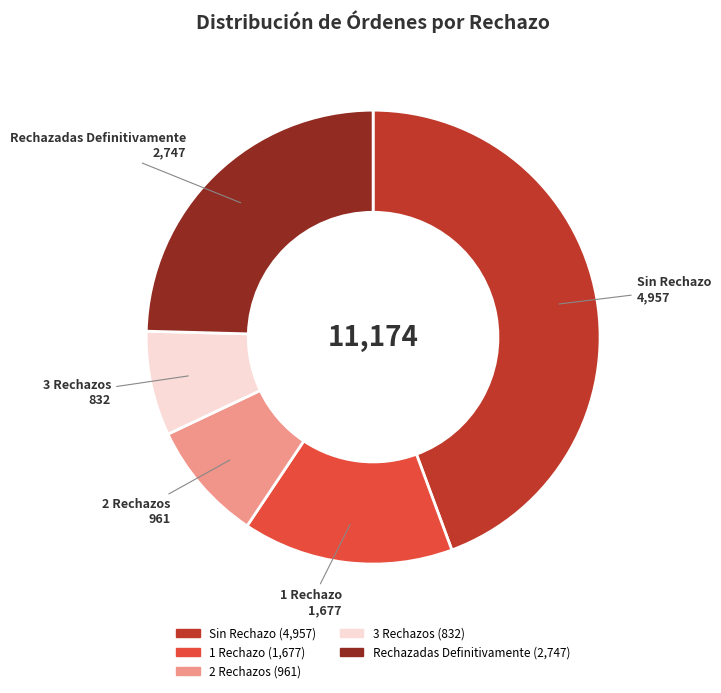

What is the smallest slice in the pie chart?

3 Rechazos